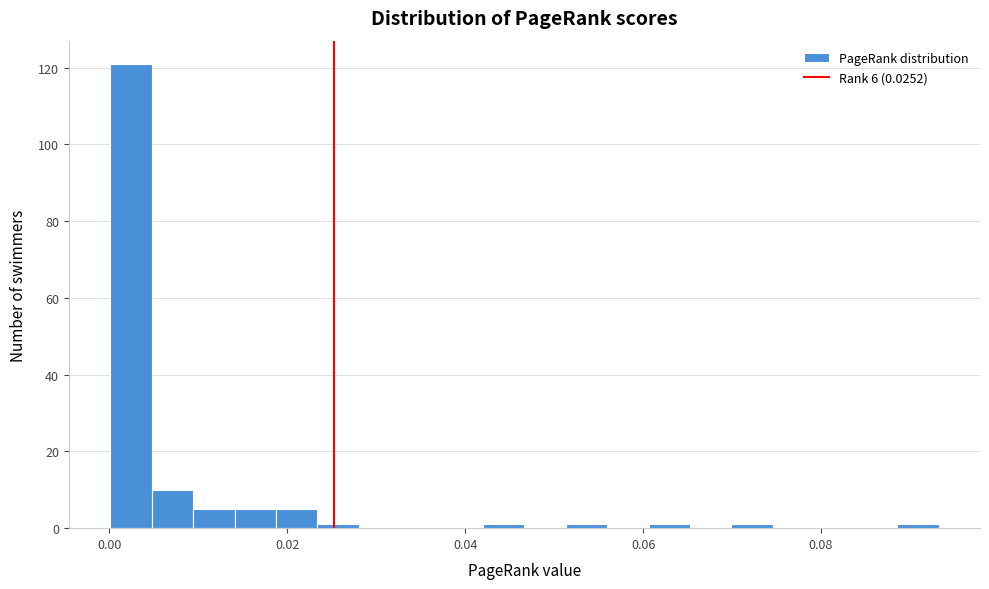

Around what value on the x-axis is the tallest bar? Give the approximate position of its centre, as read against the axis.

0.002